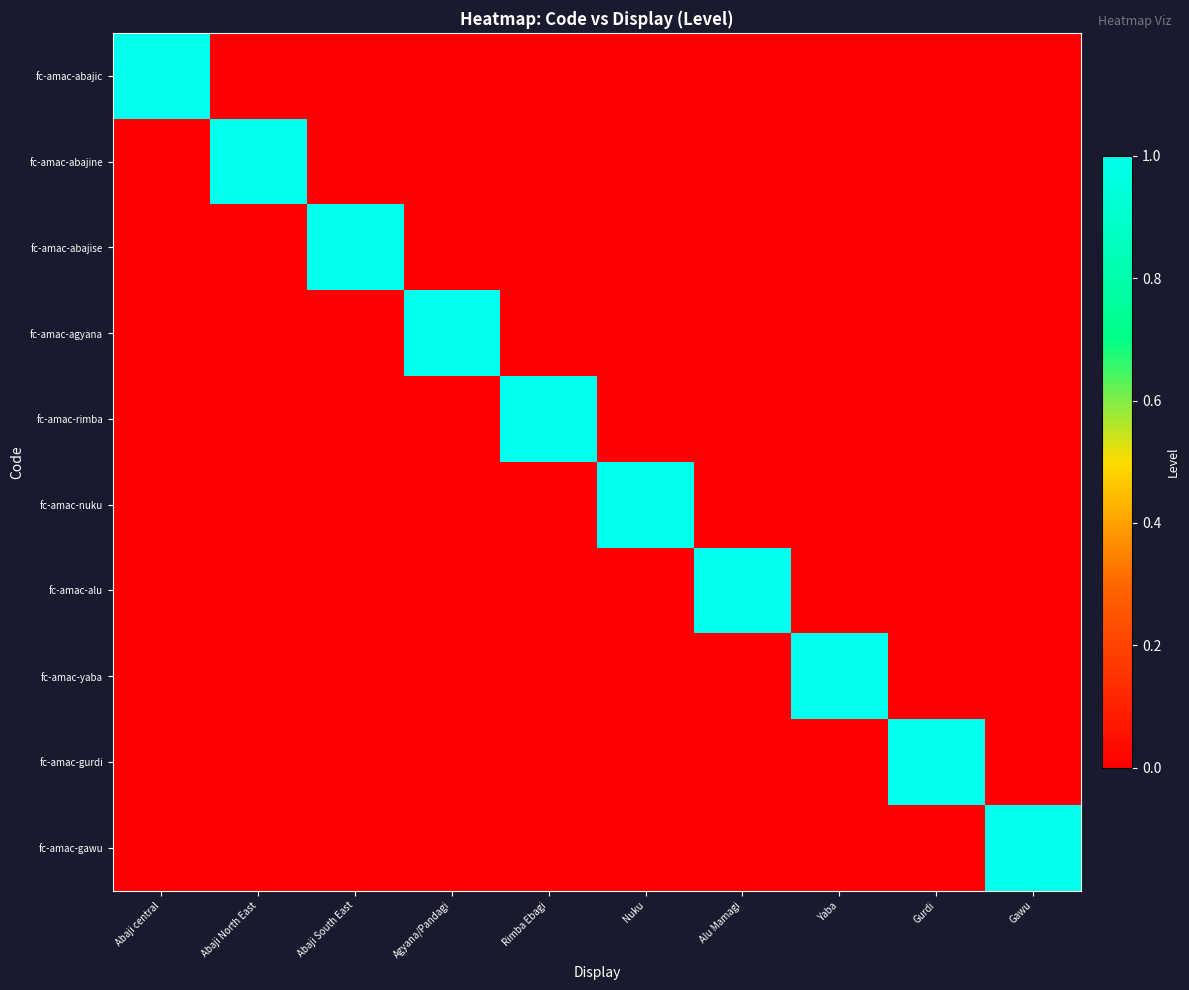

How many data points does each series have?

10